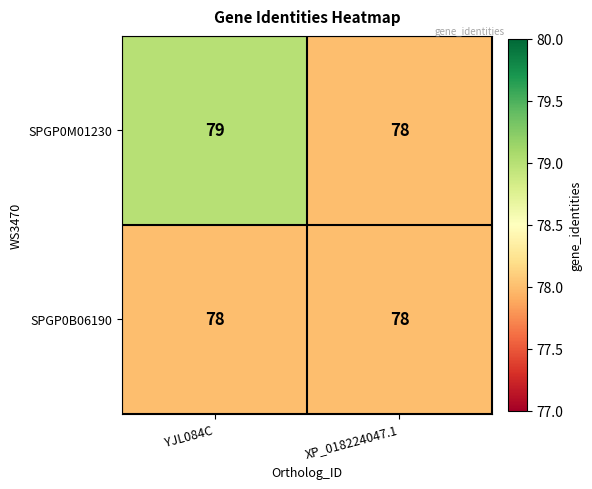

The SPGP0M01230 series shows 26 at XP_018224047.1. True or false?

False